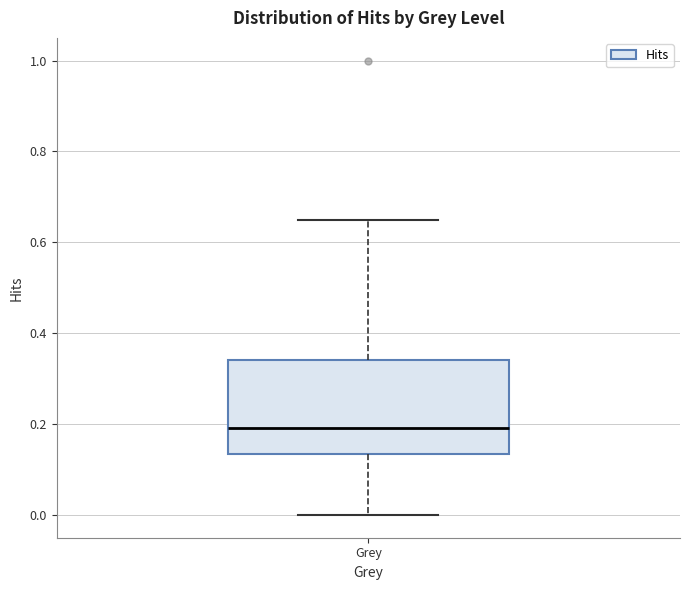

Transcribe this box plot: give where the median line is, the range the box spans, and where the two whiskers end, as read against the y-axis. The values are not printed on the chart, so give them approximately, as read against the axis.

median 0.20, box 0.14 to 0.34, whiskers 0.00 to 0.64